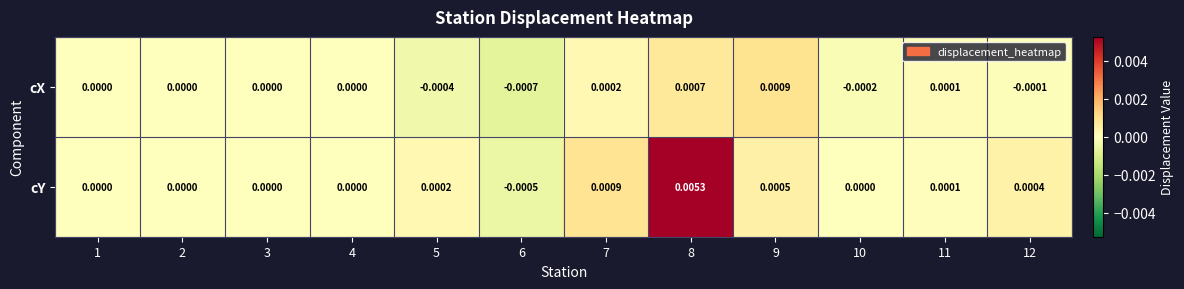

Which category has the highest value across all series?

8